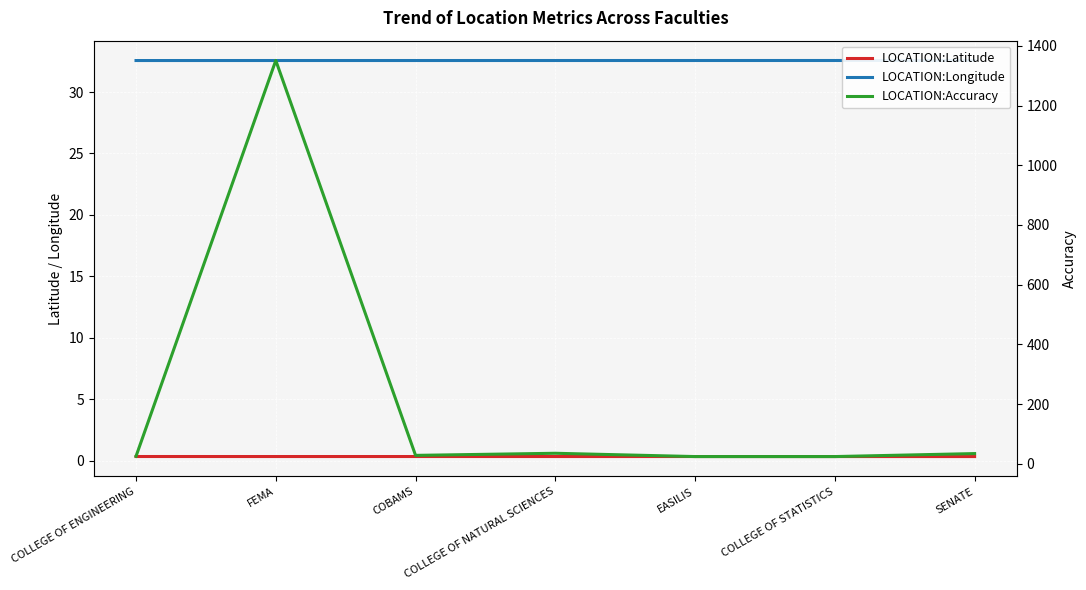

Which category has the lowest value in the LOCATION:Longitude series?

COLLEGE OF ENGINEERING